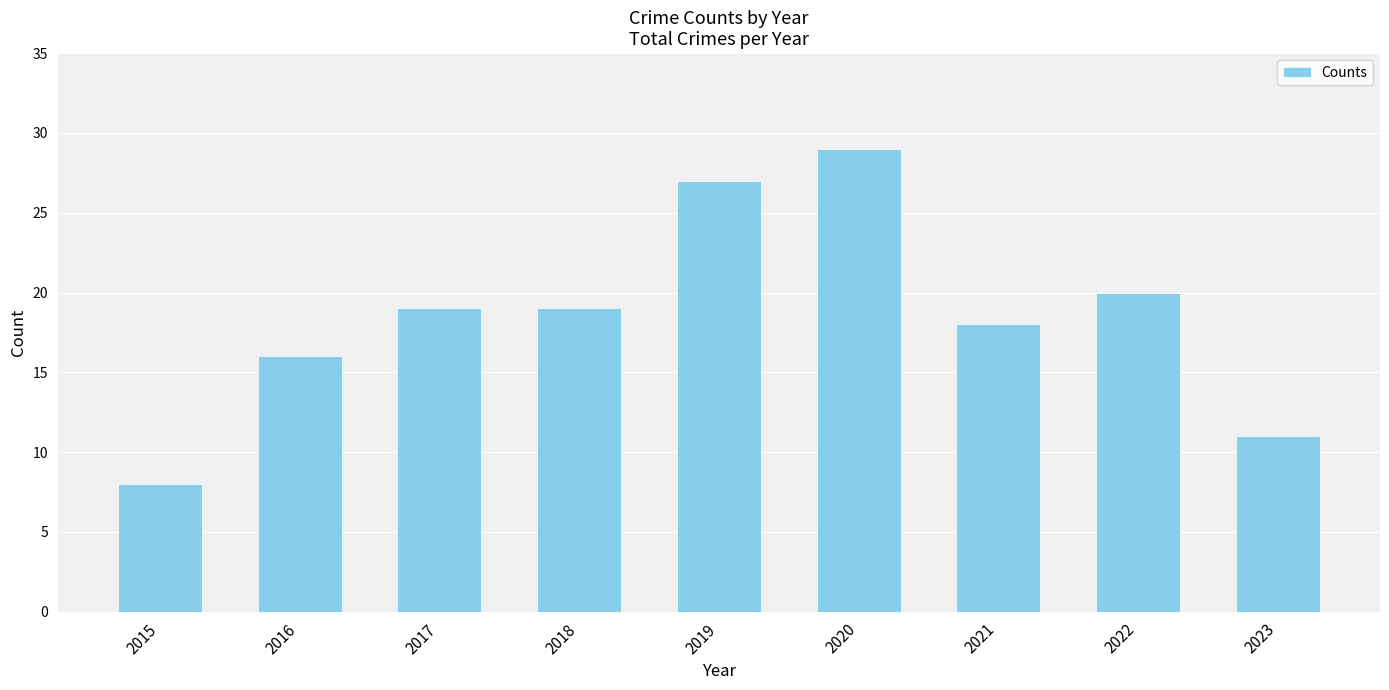

Reading right to left, extract all data points from this chart.

2023=11	2022=20	2021=18	2020=29	2019=27	2018=19	2017=19	2016=16	2015=8